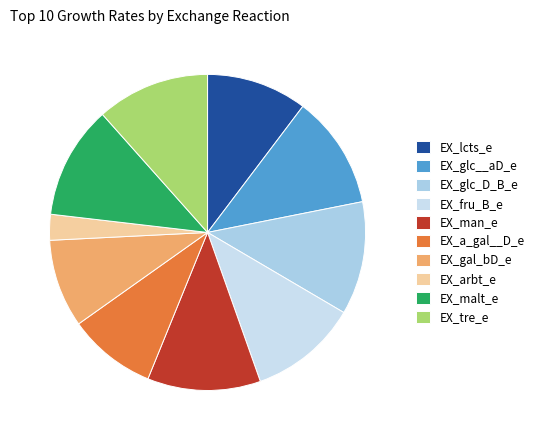

Which category has the smallest portion of the pie?

EX_arbt_e